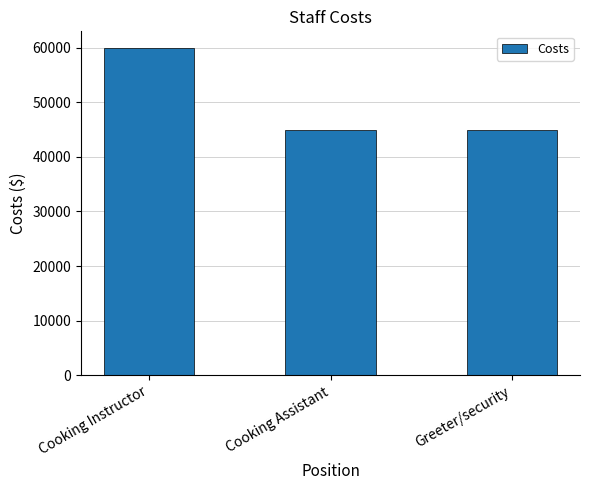

Reading left to right, extract all data points from this chart.

60000	45000	45000